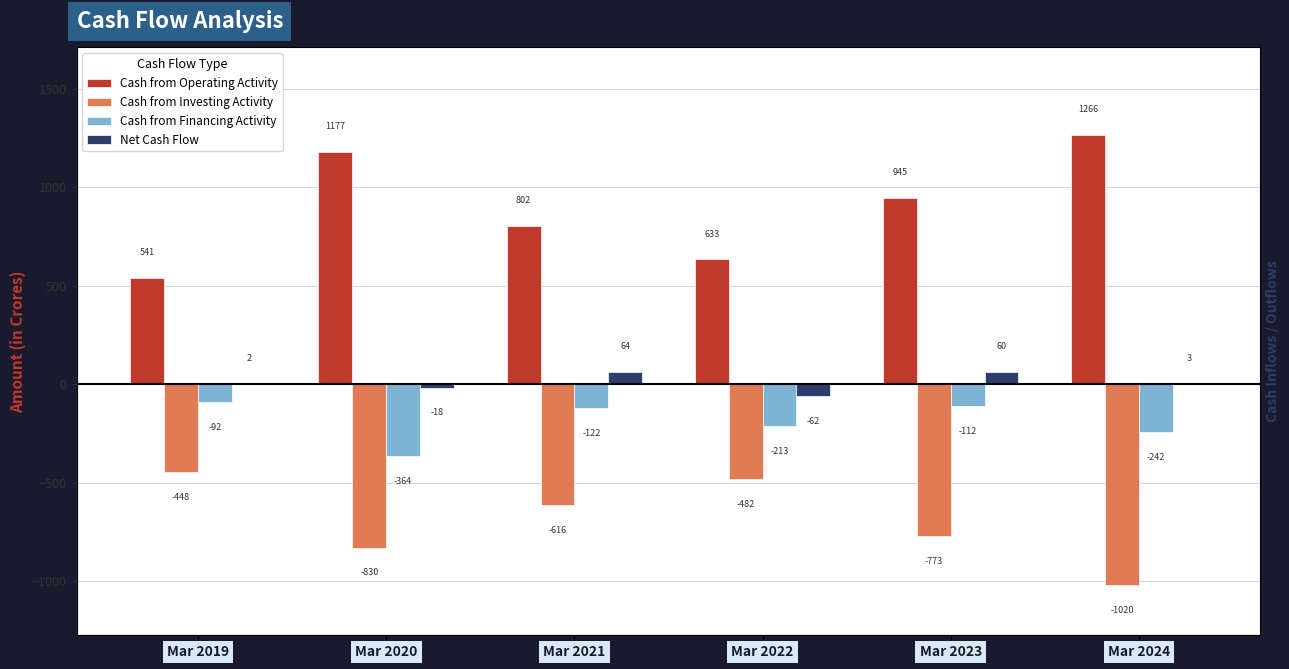

Reading left to right, transcribe all the data shown in this chart.

Cash from Operating Activity: 541	1177	802	633	945	1266
Cash from Investing Activity: -448	-830	-616	-482	-773	-1020
Cash from Financing Activity: -92	-364	-122	-213	-112	-242
Net Cash Flow: 2	-18	64	-62	60	3